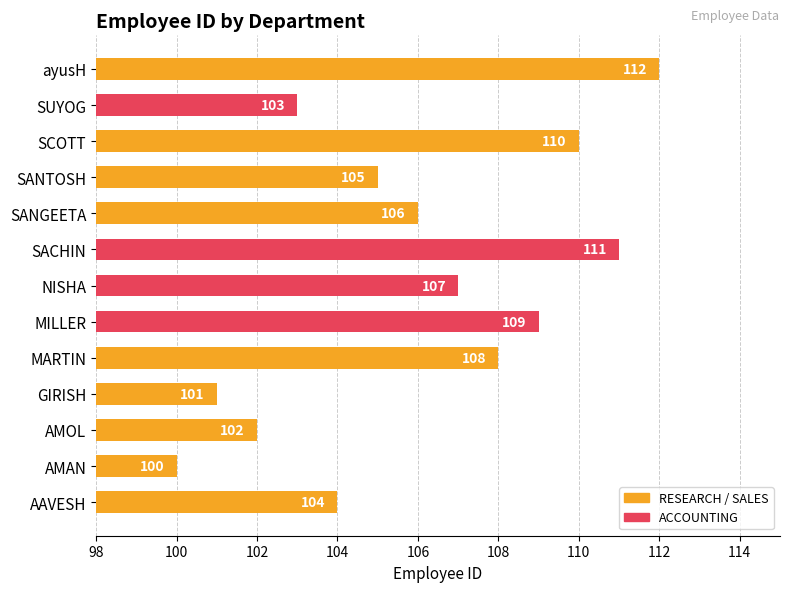

Are the bars horizontal?

Yes